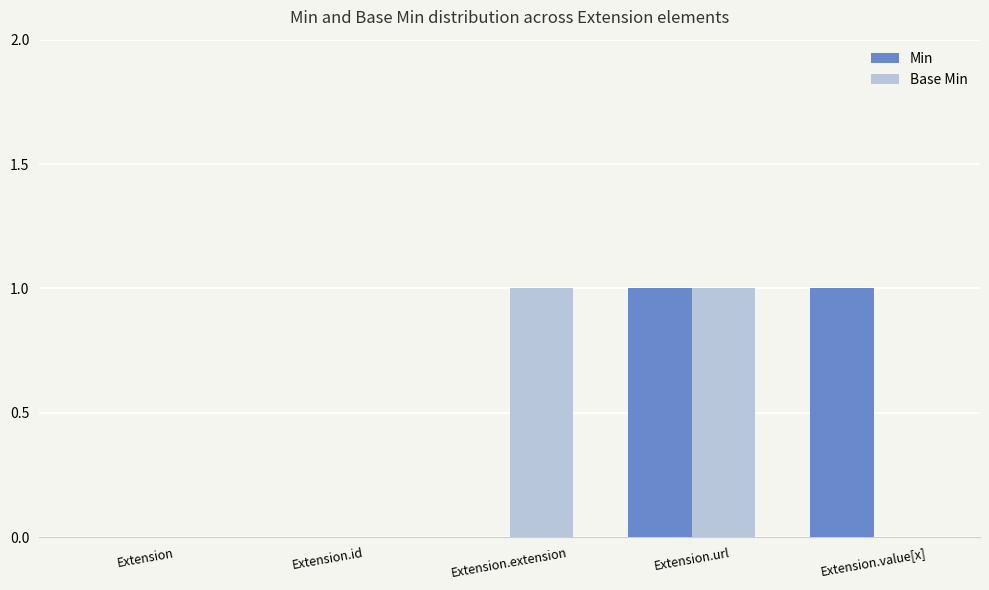

How many data points does each series have?

5